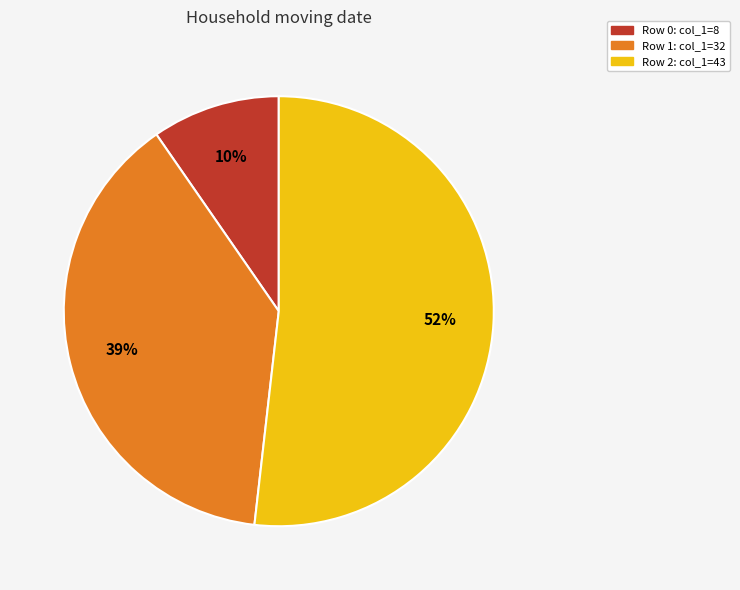

Which slice is the smallest?

Row 0: col_1=8